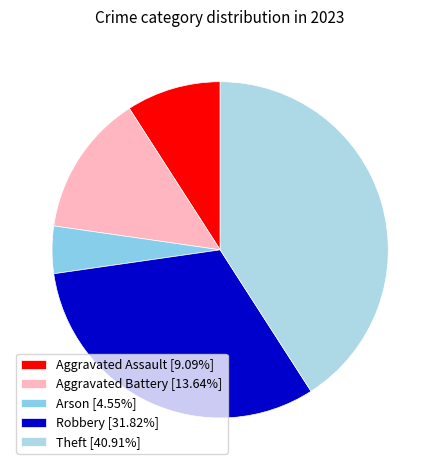

Is the sum of Aggravated Battery and Arson greater than half?

No